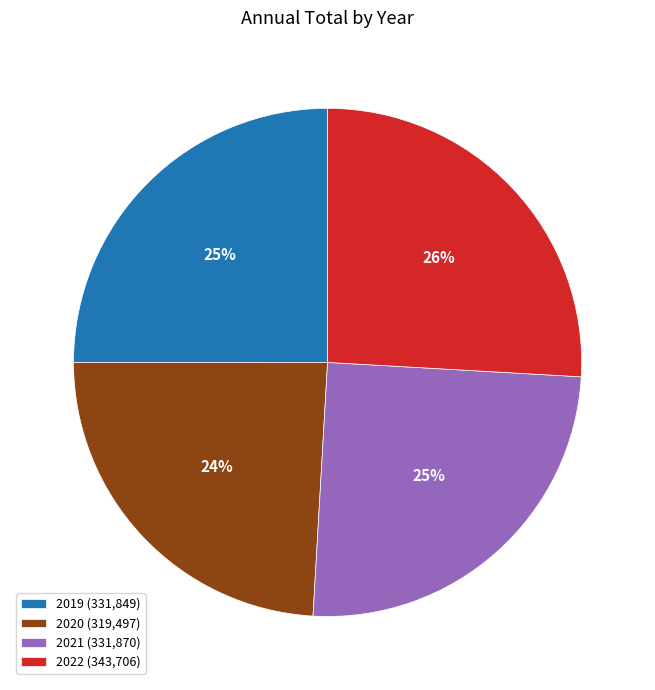

To the nearest percent, what portion does 2022 represent?

26%